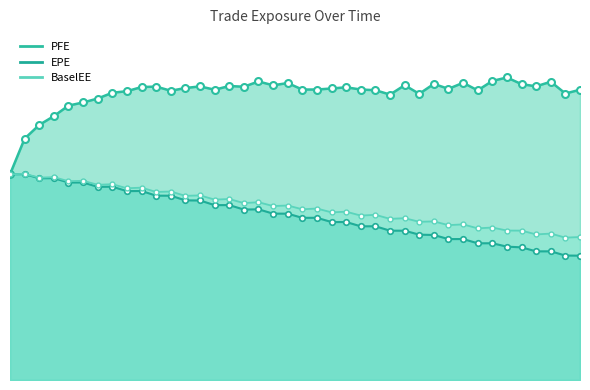

Reading left to right, what are all the values shown in this chart?

EPE: 4489.8	4493.0	4402.7	4405.6	4310.1	4310.9	4215.4	4218.8	4122.5	4125.5	4023.1	4022.5	3920.3	3918.1	3816.6	3817.4	3720.3	3725.3	3631.2	3630.5	3539.2	3540.3	3447.3	3447.8	3354.3	3355.6	3258.9	3258.6	3172.0	3165.3	3075.2	3076.6	2983.8	2984.7	2910.6	2895.2	2807.4	2808.5	2716.0	2714.0
PFE: 4489.8	5268.3	5567.2	5759.4	5989.0	6057.4	6143.3	6269.7	6303.2	6394.1	6403.6	6313.2	6372.6	6408.2	6335.9	6416.4	6401.0	6515.6	6432.2	6480.9	6339.4	6340.0	6362.2	6388.7	6339.6	6325.4	6229.5	6434.1	6246.3	6462.4	6354.5	6487.1	6321.4	6527.1	6602.5	6456.9	6409.8	6509.6	6252.6	6335.6
BaselEE: 4489.8	4500.2	4416.9	4427.1	4338.8	4347.9	4260.8	4273.2	4184.6	4198.2	4104.4	4113.8	4019.4	4029.4	3937.3	3950.0	3861.5	3880.5	3796.5	3808.5	3726.1	3742.5	3659.1	3673.4	3588.6	3605.5	3517.1	3531.8	3452.8	3461.8	3379.6	3396.8	3310.0	3327.8	3261.8	3260.3	3177.5	3195.7	3107.5	3120.6